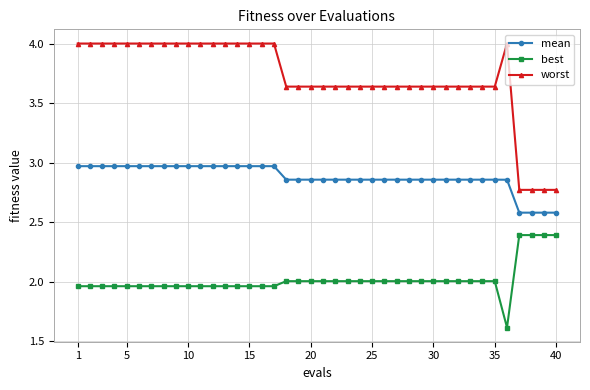

At how many categories does at least one series exceed 3?

36